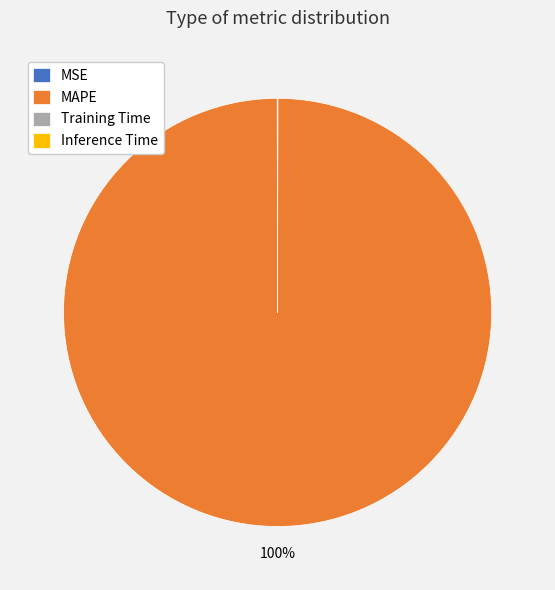

Which category has the biggest portion of the pie?

MAPE